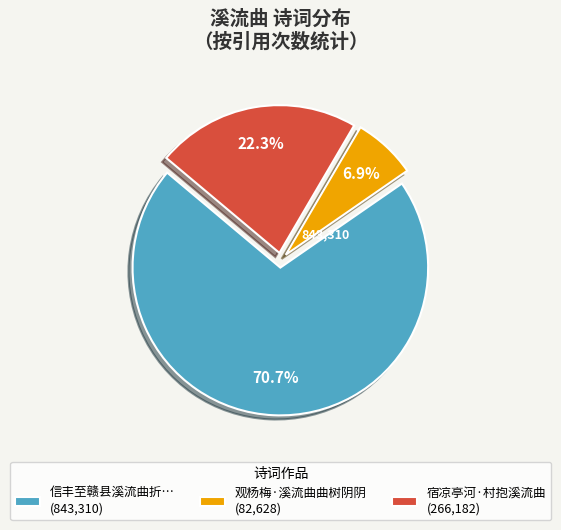

To the nearest percent, what is the difference between the largest and smallest slice percentages?

64%